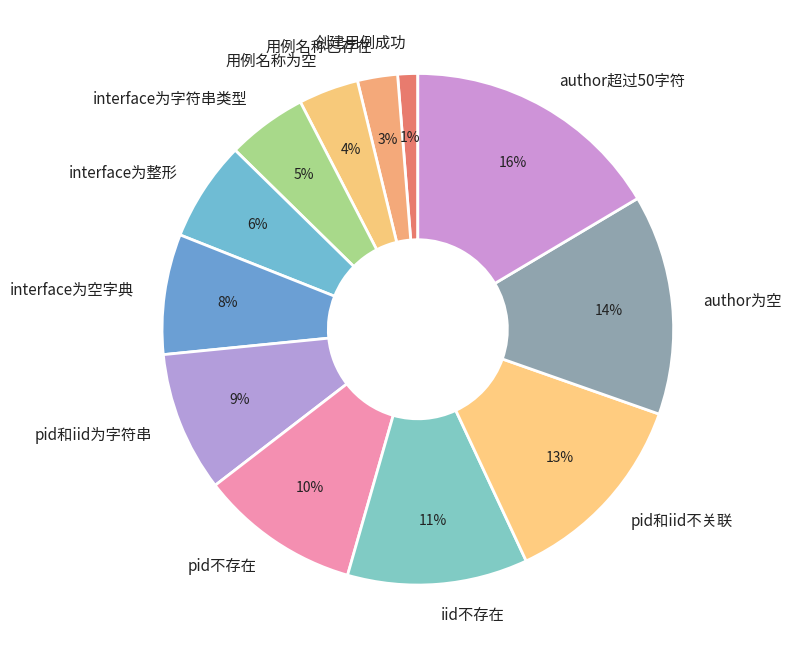

Is the sum of 创建用例成功 and interface为整形 greater than half?

No